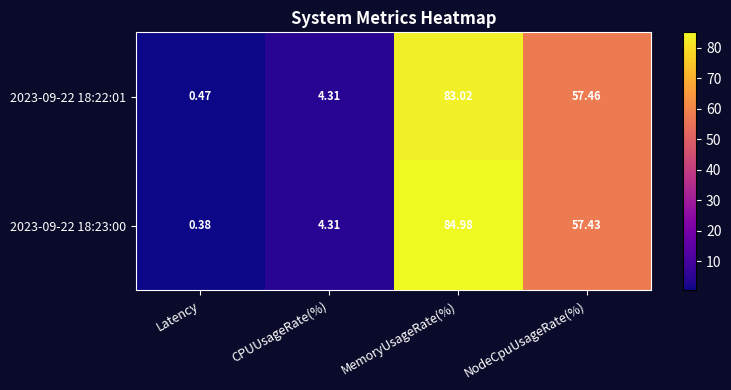

At which category does the chart reach its minimum across all series?

Latency